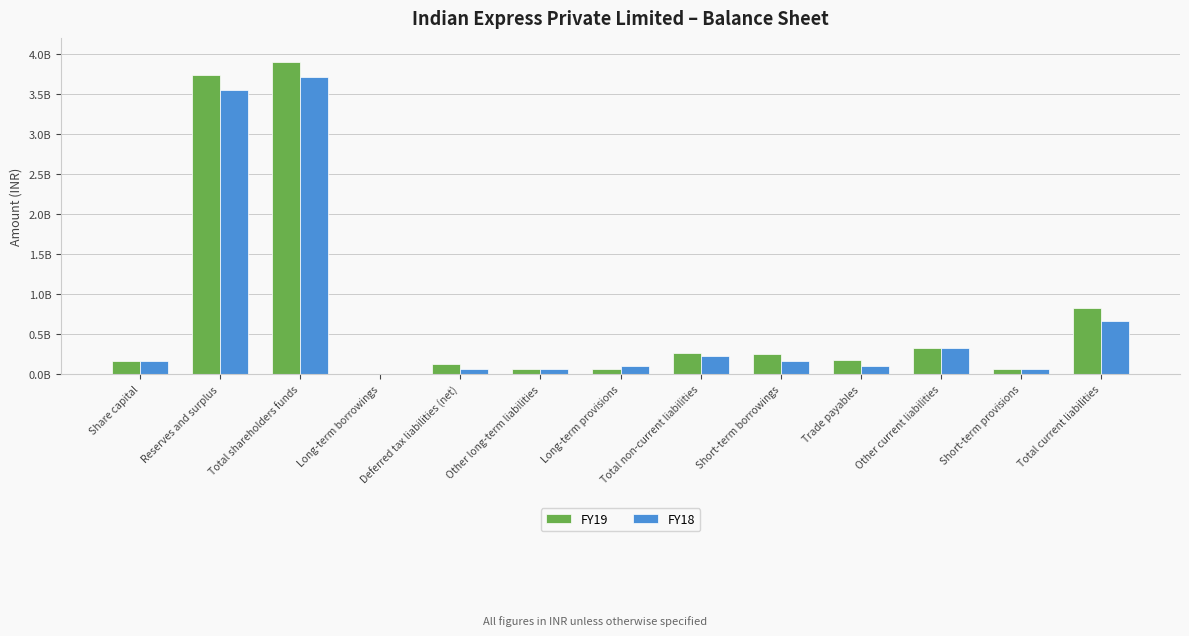

What is the total value across all series at Total non-current liabilities?

492245000